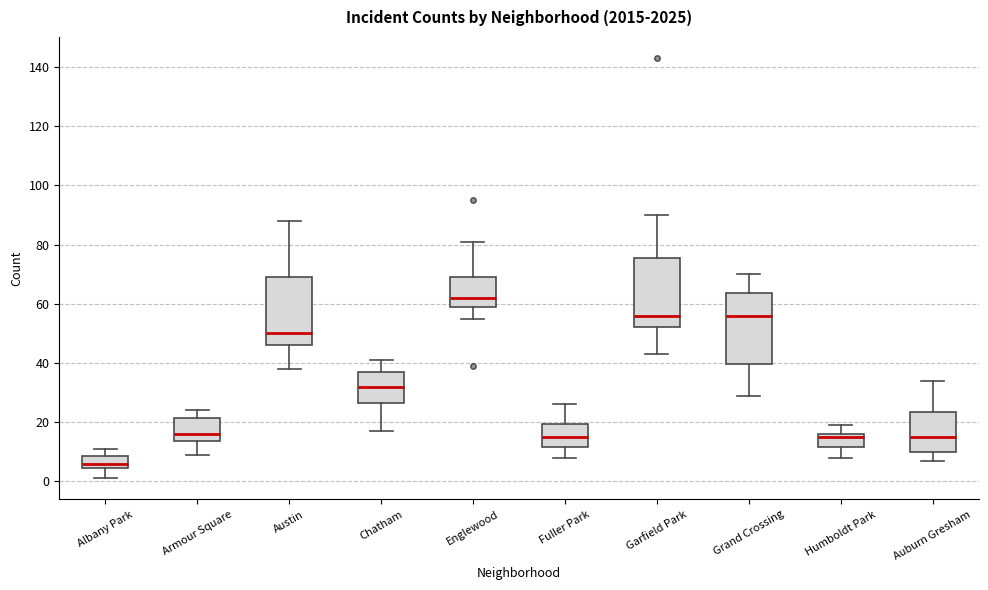

Which box has the highest median line?

Englewood